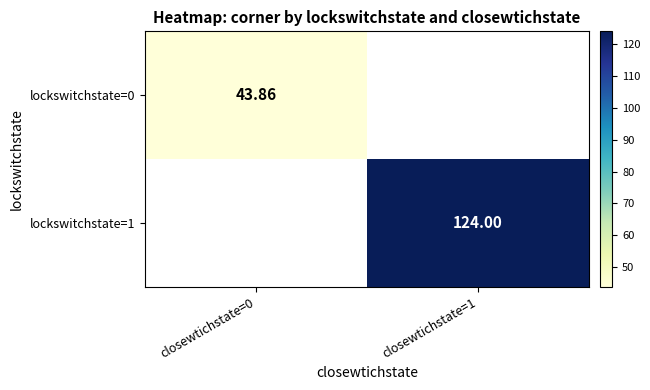

At which category does the chart reach its minimum across all series?

closewtichstate=0